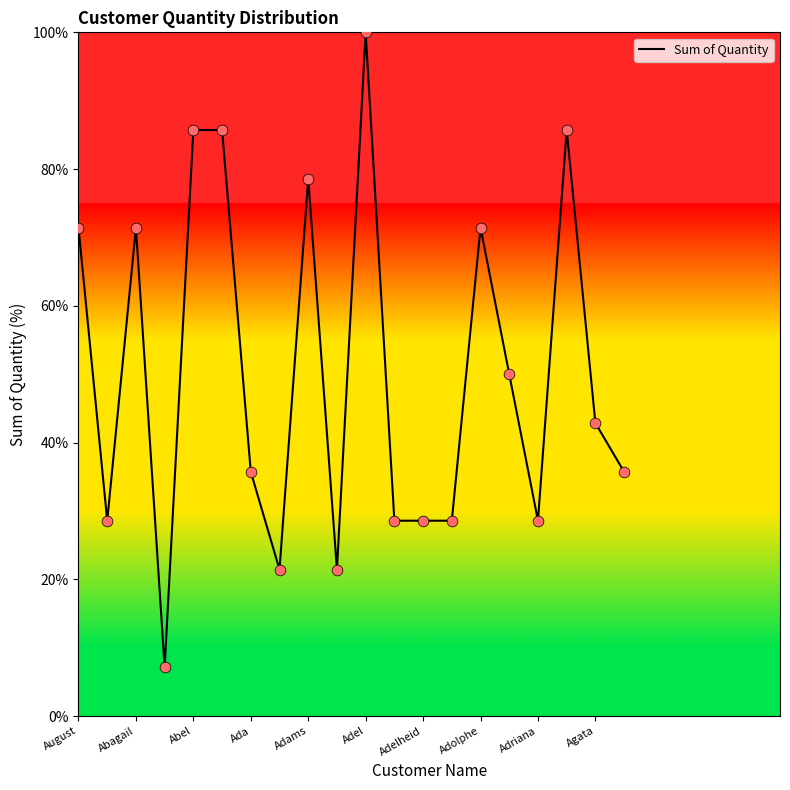

What is the maximum value shown in the chart?

100.0